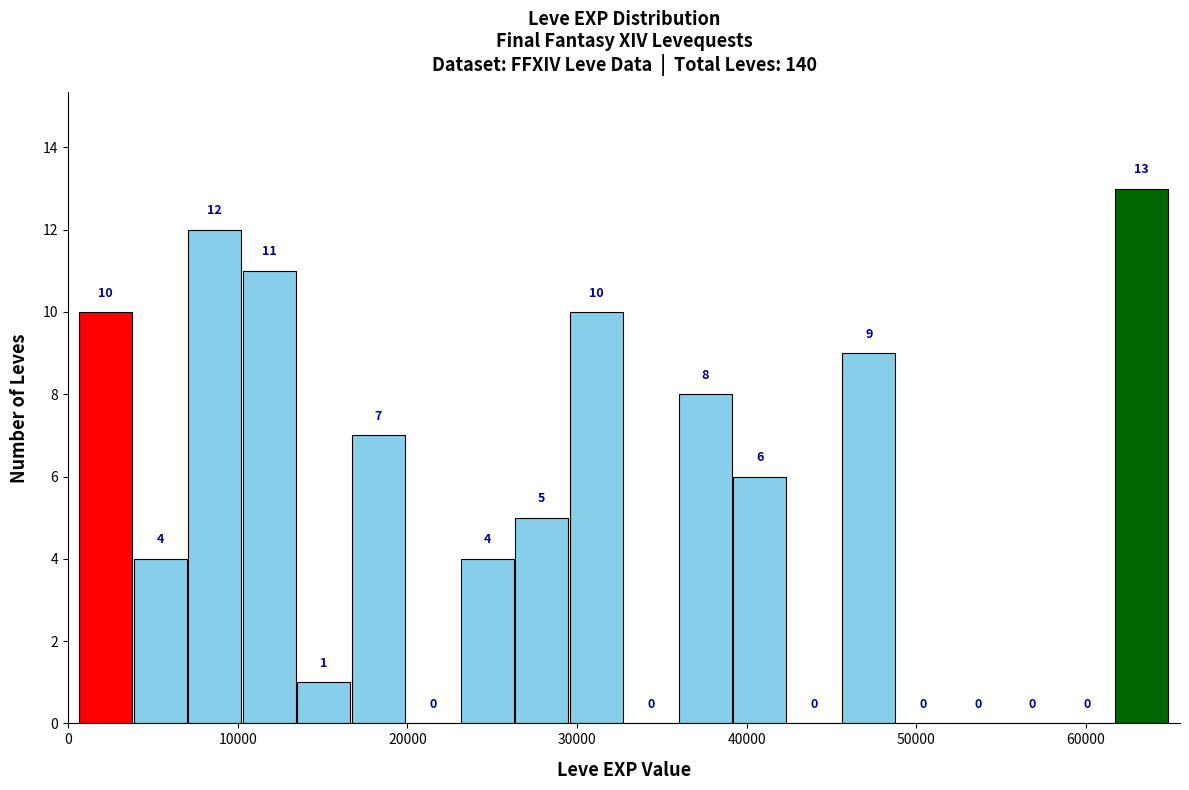

Around what value on the x-axis is the tallest bar? Give the approximate position of its centre, as read against the axis.

63000